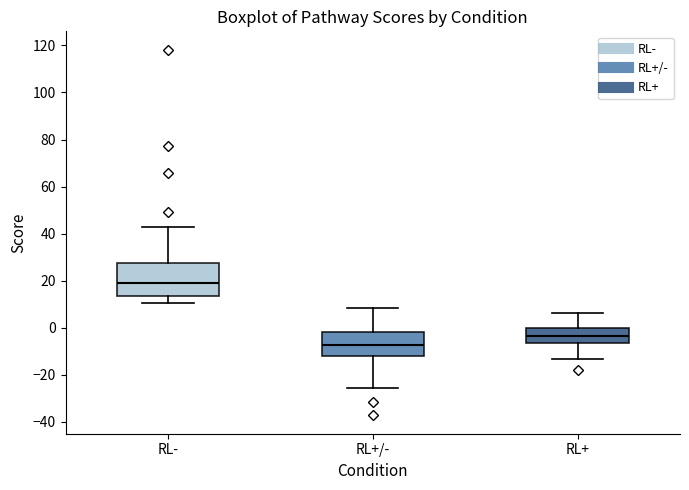

Reading left to right, transcribe this box plot: for each box, give where its median line is, the range the box spans, and where its two whiskers end, as read against the y-axis. The values are not printed on the chart, so give them approximately, as read against the axis.

RL-: median 18, box 14 to 28, whiskers 10 to 44
RL+/-: median -8, box -12 to -2, whiskers -26 to 8
RL+: median -4, box -6 to 0, whiskers -14 to 6